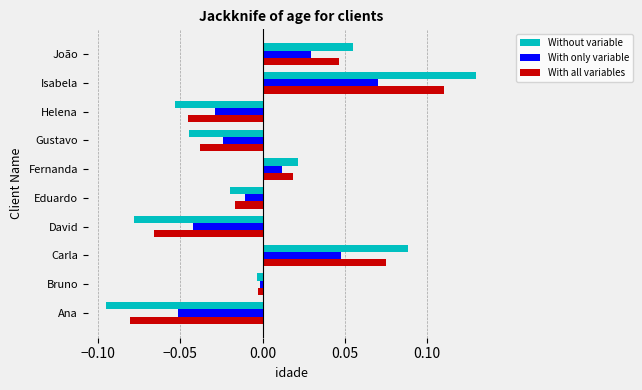

Which series has the widest spread of values?

Without variable